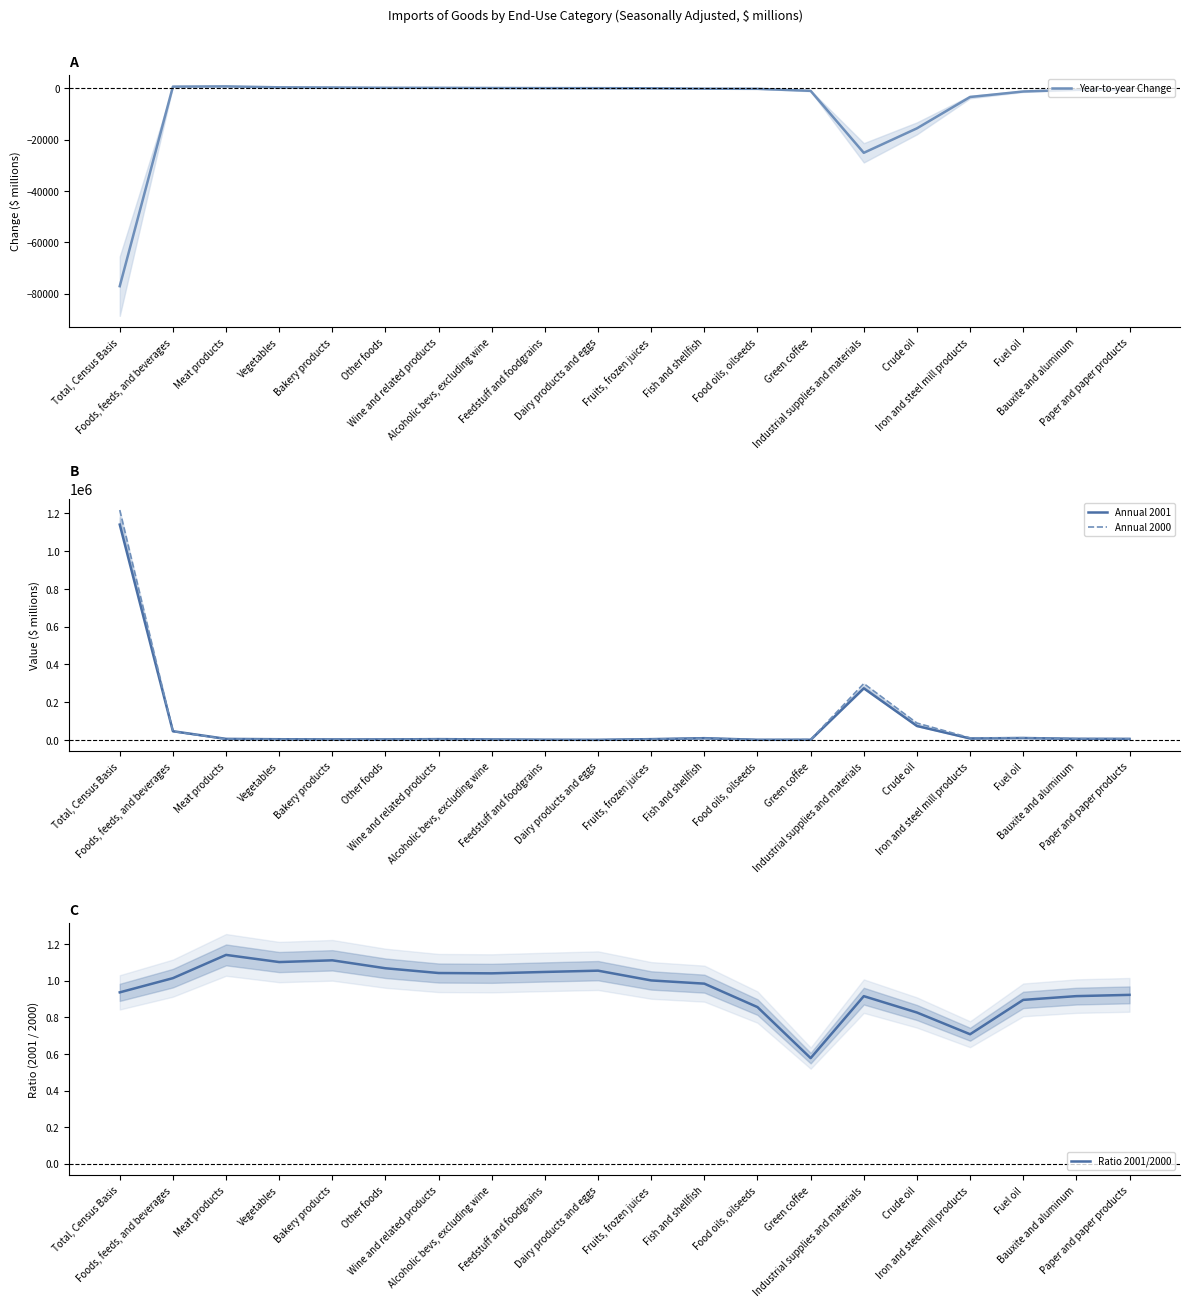

Which series has the largest total across all categories?

Annual 2000